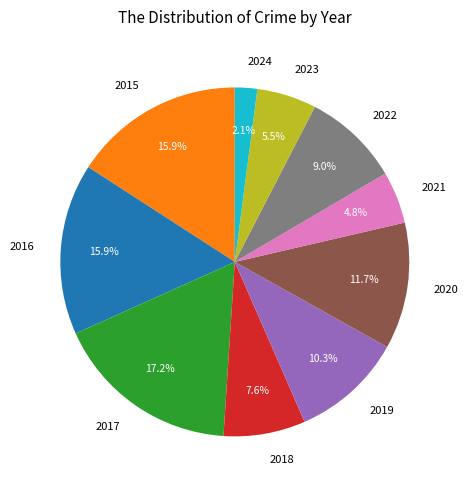

Count the number of slices in the pie.

10